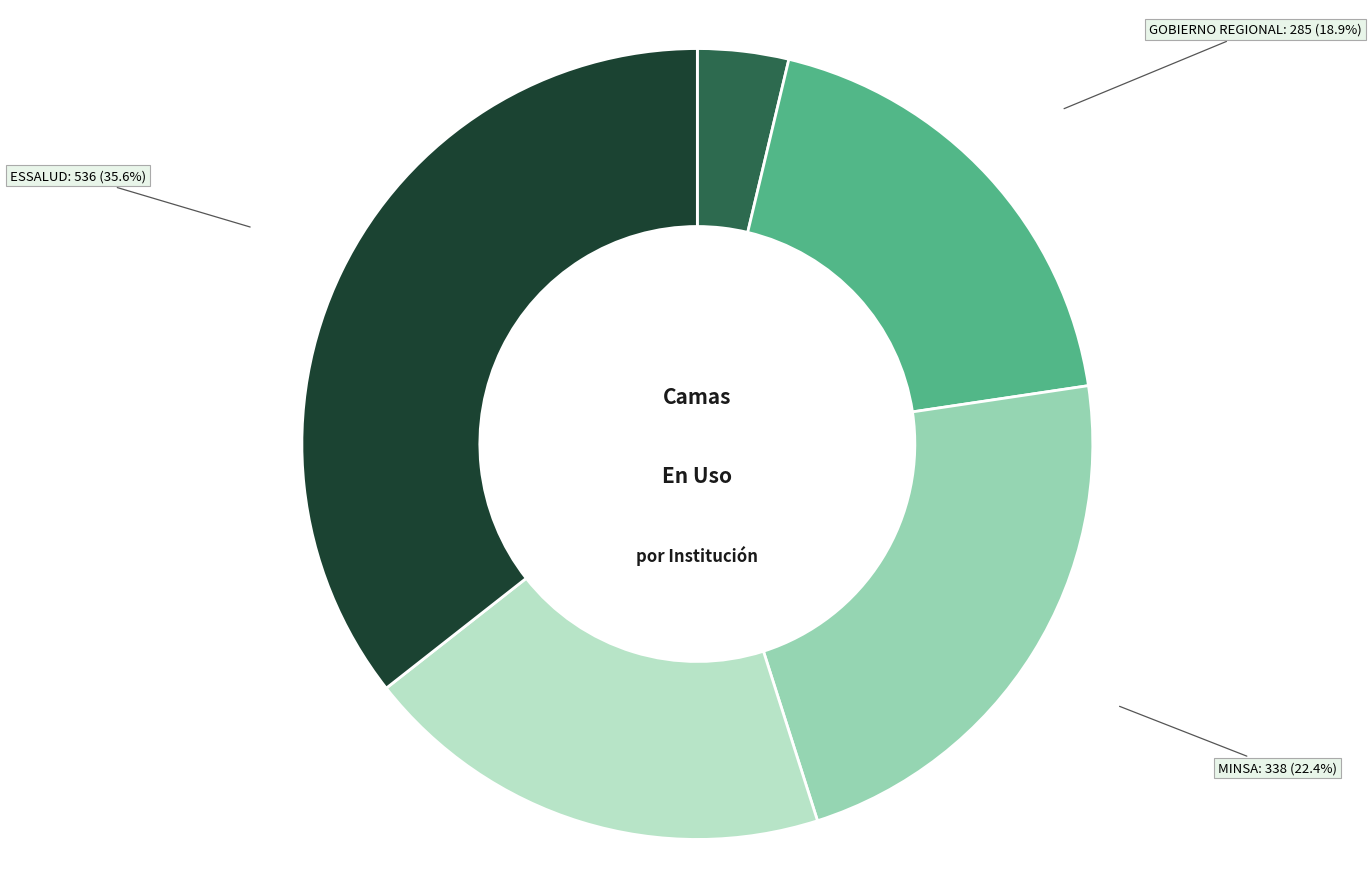

To the nearest percent, what is the difference between the GOBIERNO REGIONAL and FFAA y PNP slice percentages?

15%